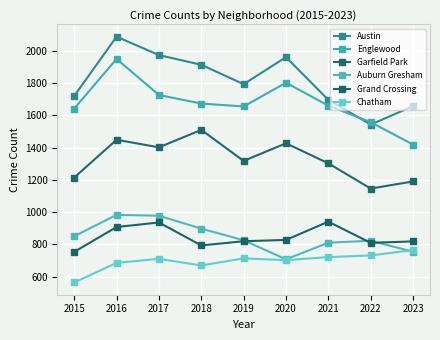

List the series in order of their peak value, lowest first.

Chatham, Grand Crossing, Auburn Gresham, Garfield Park, Englewood, Austin